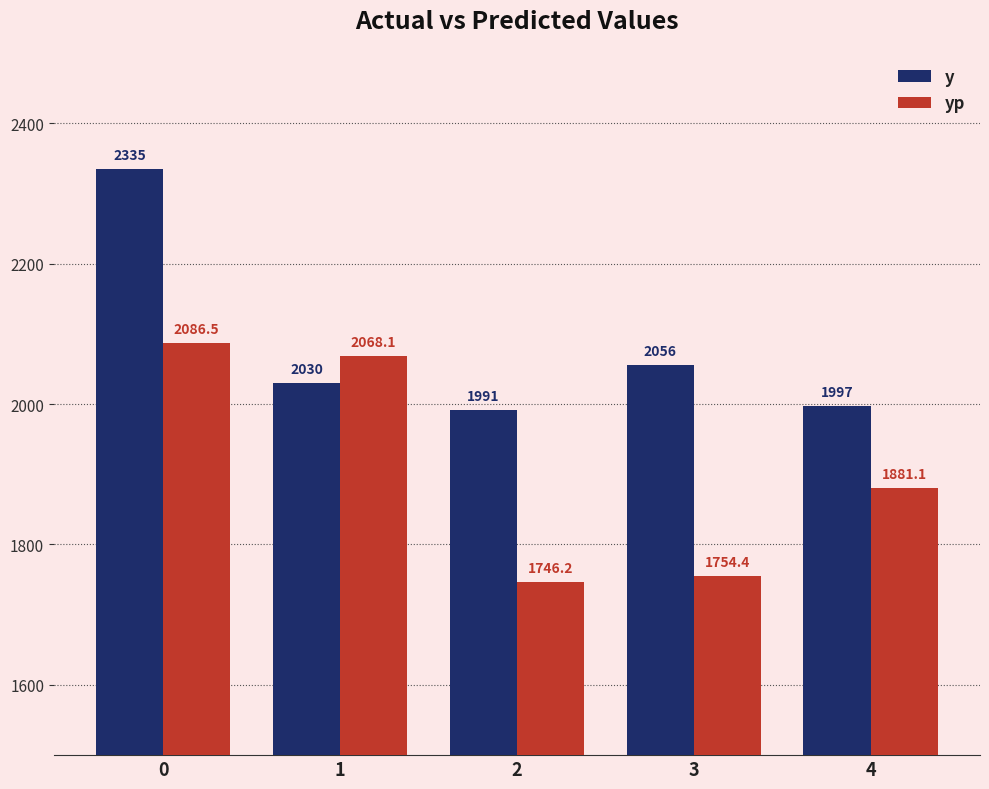

List the series in order of their peak value, lowest first.

yp, y